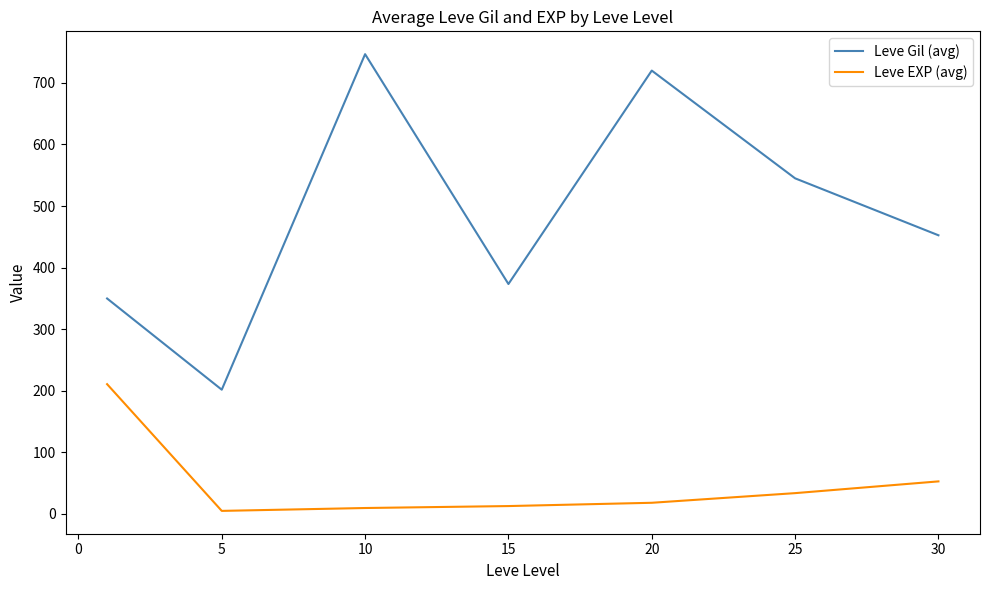

True or false: Leve EXP (avg) and Leve Gil (avg) cross at least once.

False